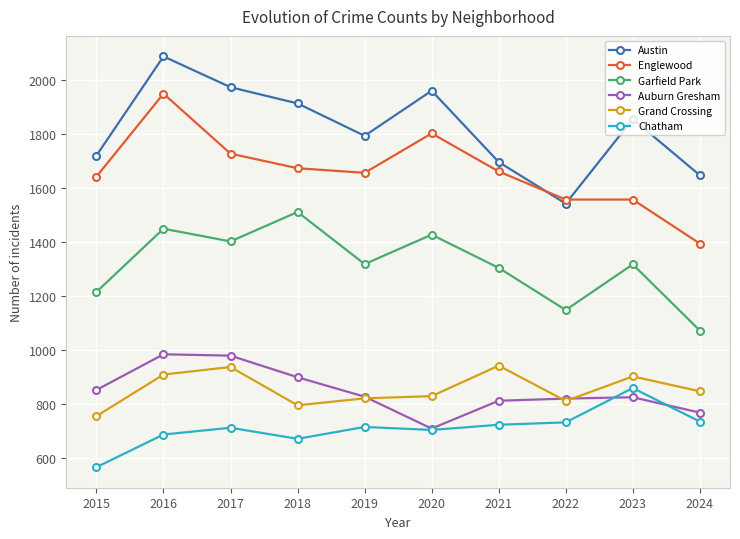

Is the value of Garfield Park at 2015 greater than the value of Chatham at 2022?

Yes